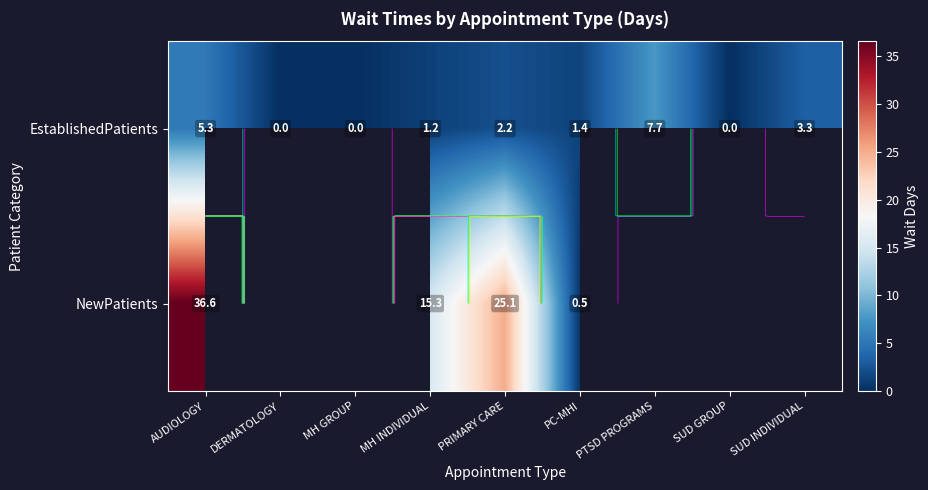

At which category does the chart reach its minimum across all series?

DERMATOLOGY